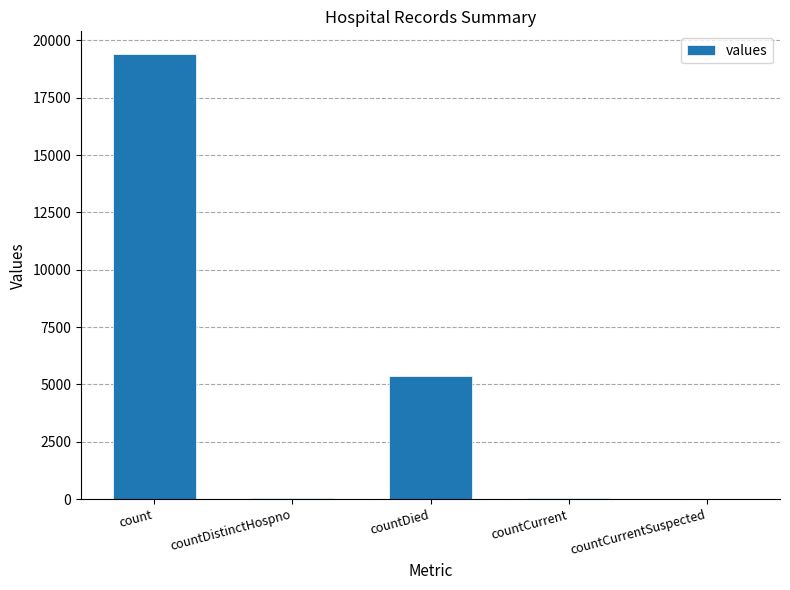

Which has a higher value, countDied or countCurrent?

countDied